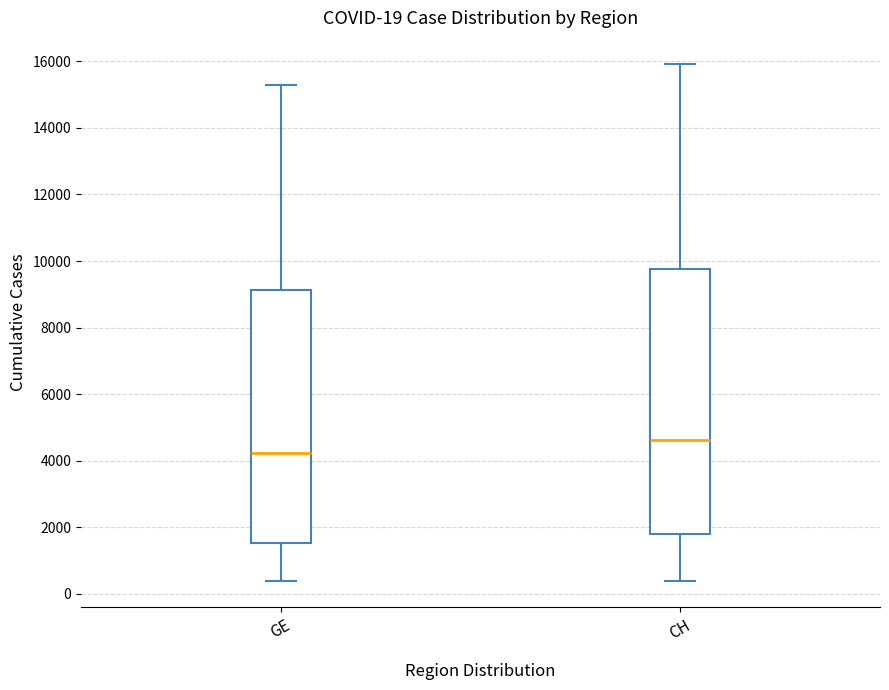

Which box's median line is the highest?

CH